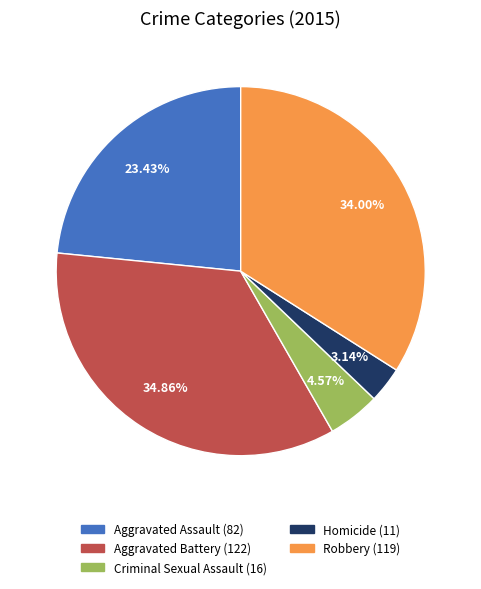

What percentage do Aggravated Battery and Aggravated Assault together represent?

58.3%